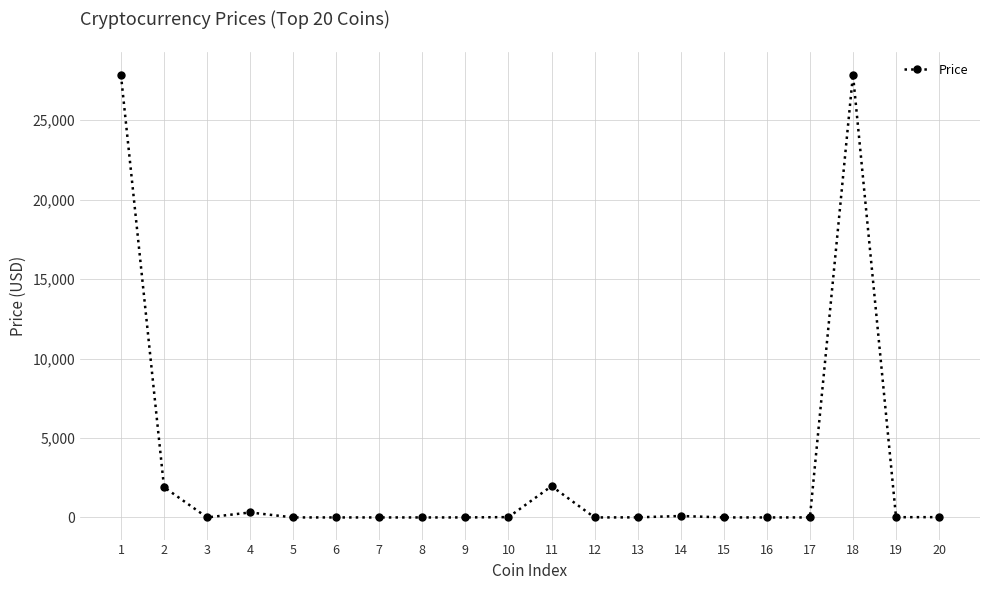

What is the value of the 2nd point from the left?

1905.1